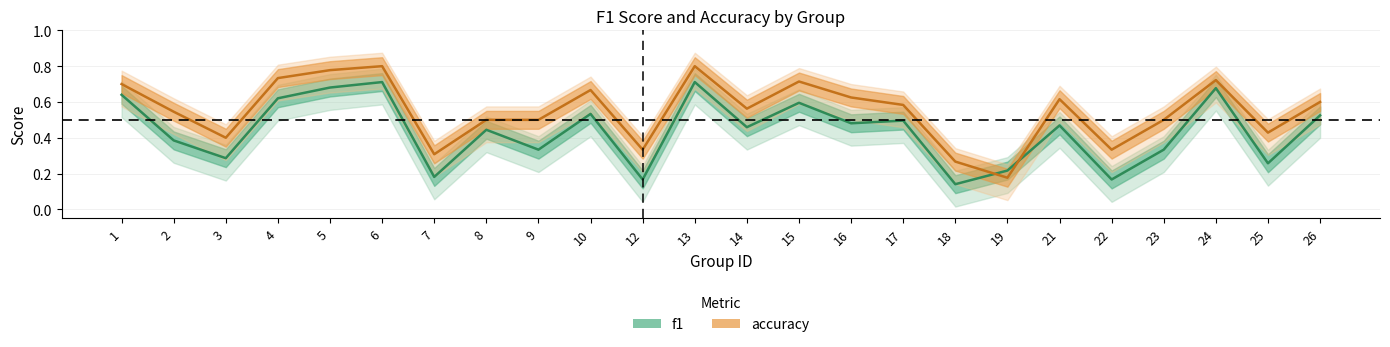

Which series has the largest range (max minus min)?

accuracy